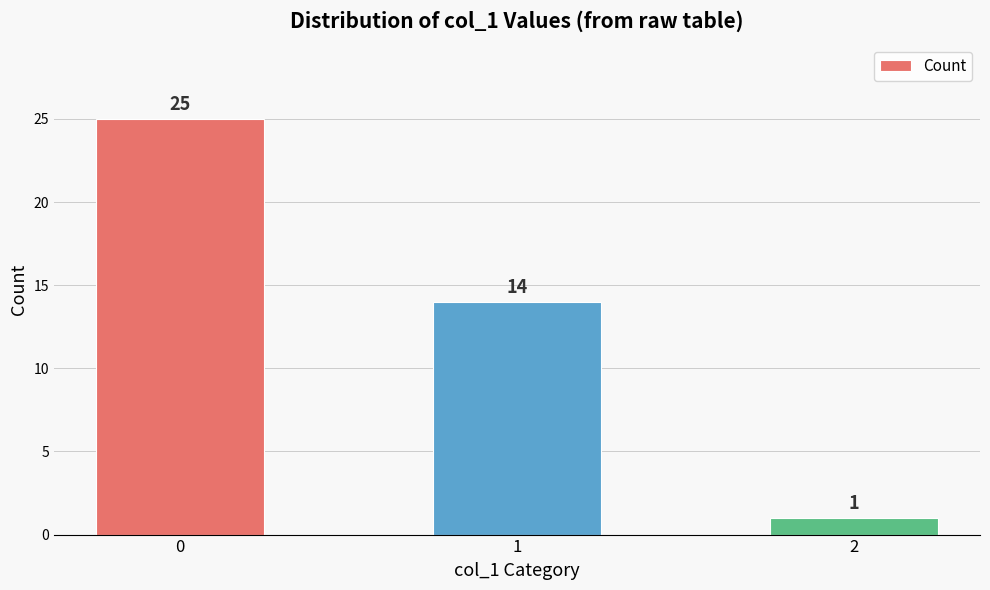

What is the change in value from 0 to 2?

-24